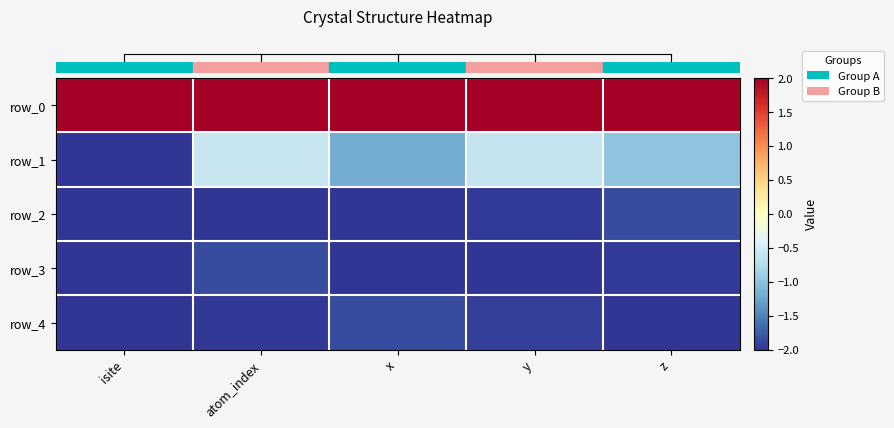

Which series has the widest spread of values?

row_1